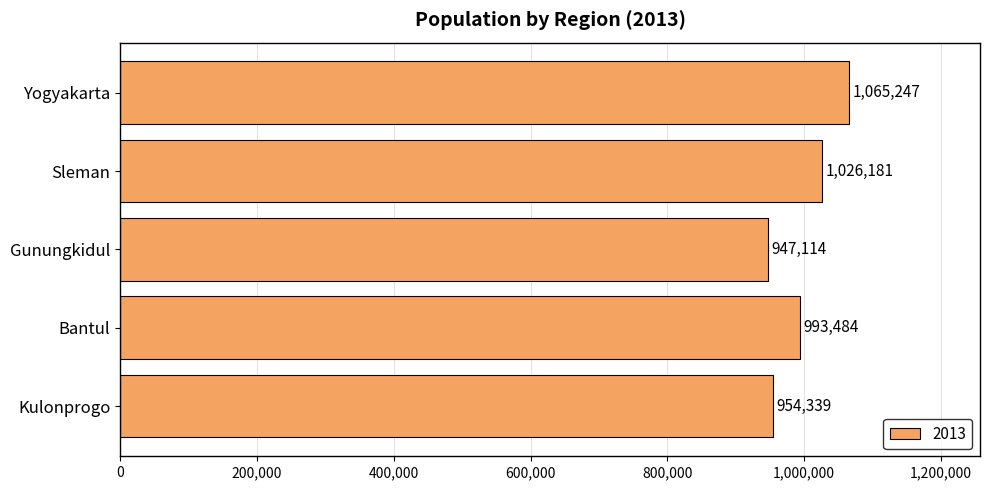

How many categories are shown in the chart?

5